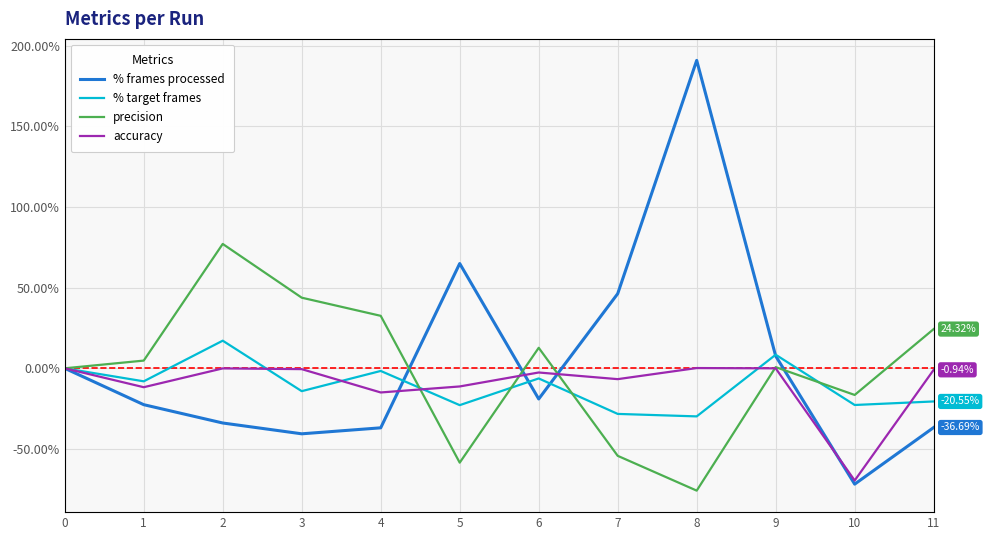

How many intersections are there between % target frames and accuracy?

5